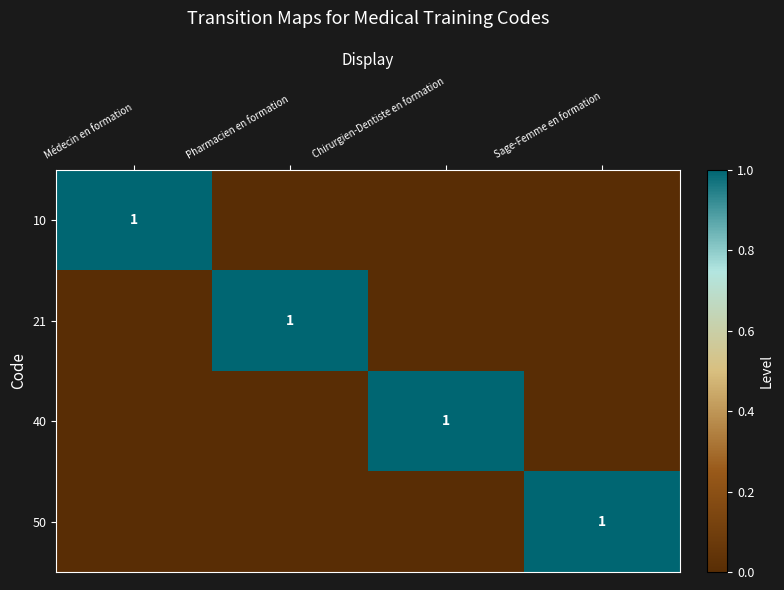

What is the maximum value for 40?

1